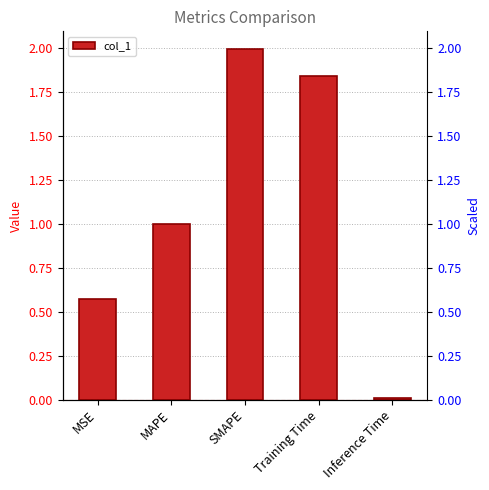

What is the label of the 5th bar from the left?

Inference Time